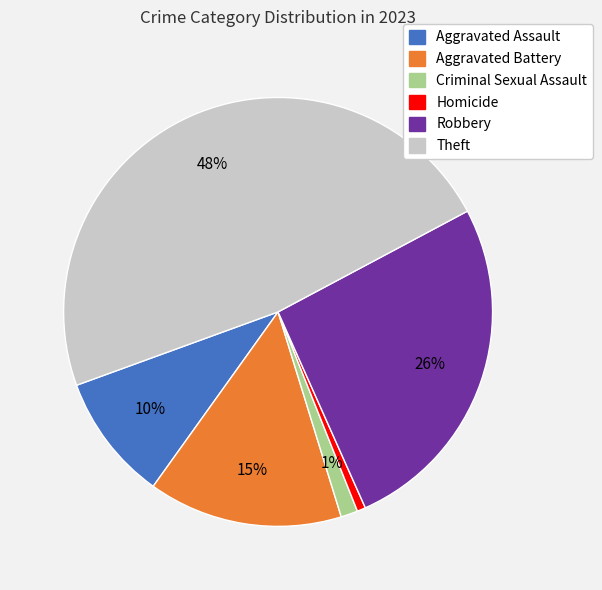

True or false: Criminal Sexual Assault accounts for 1% of the total.

True